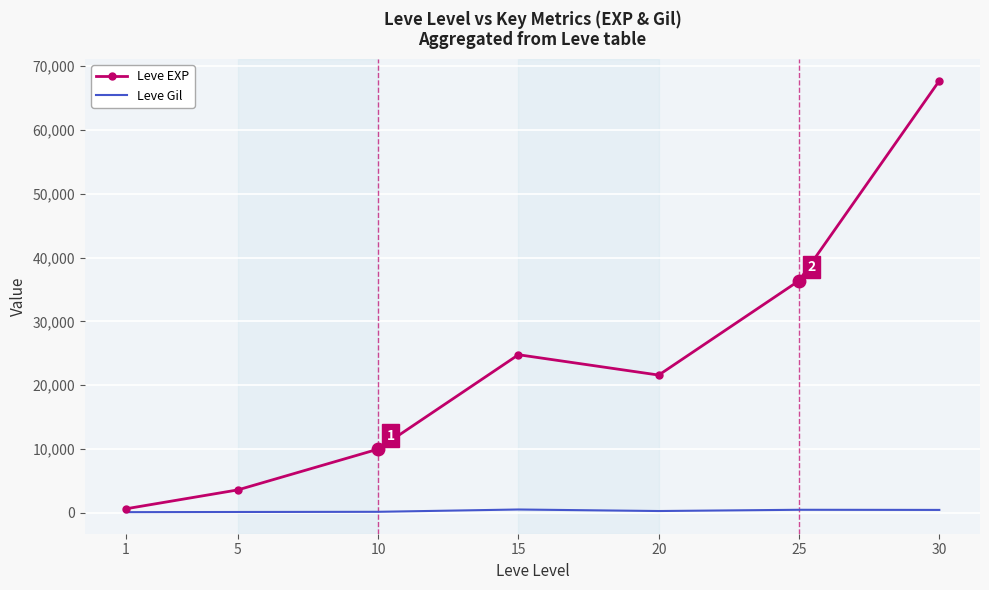

At which category is the sum across all series the highest?

30